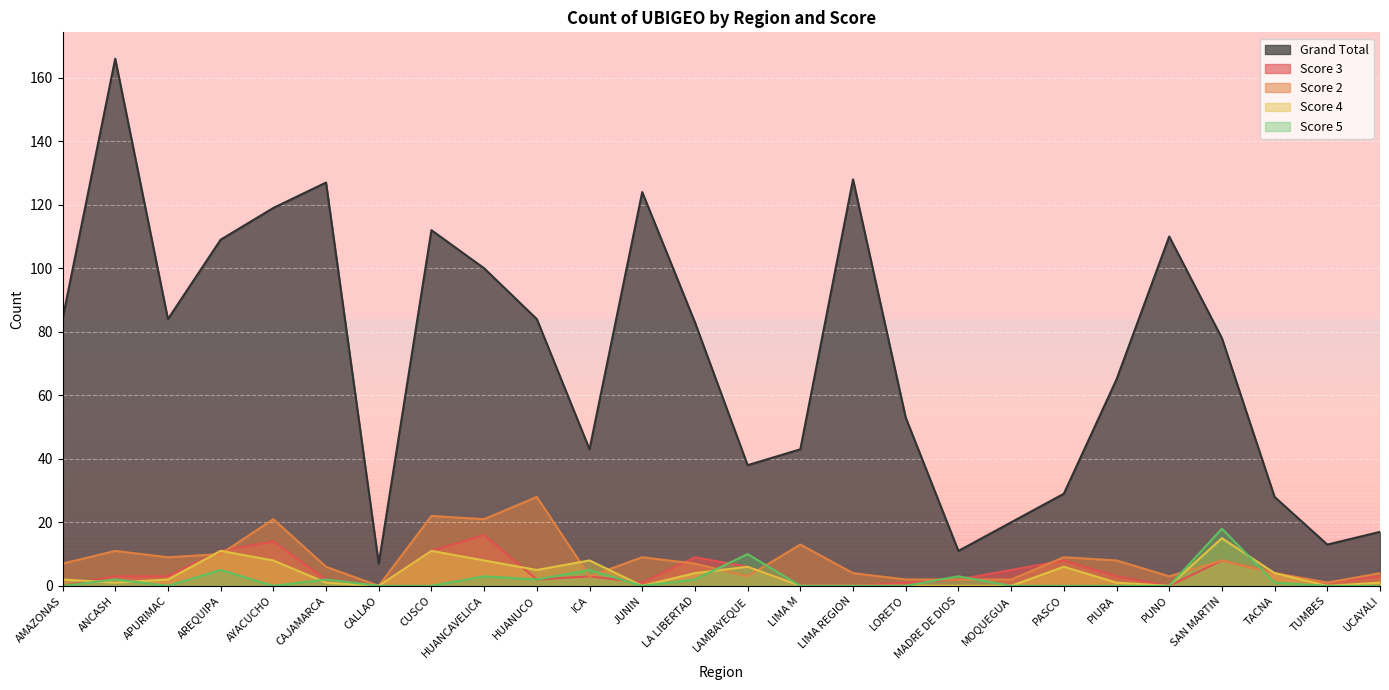

What is the label of the 13th point from the left?

LA LIBERTAD